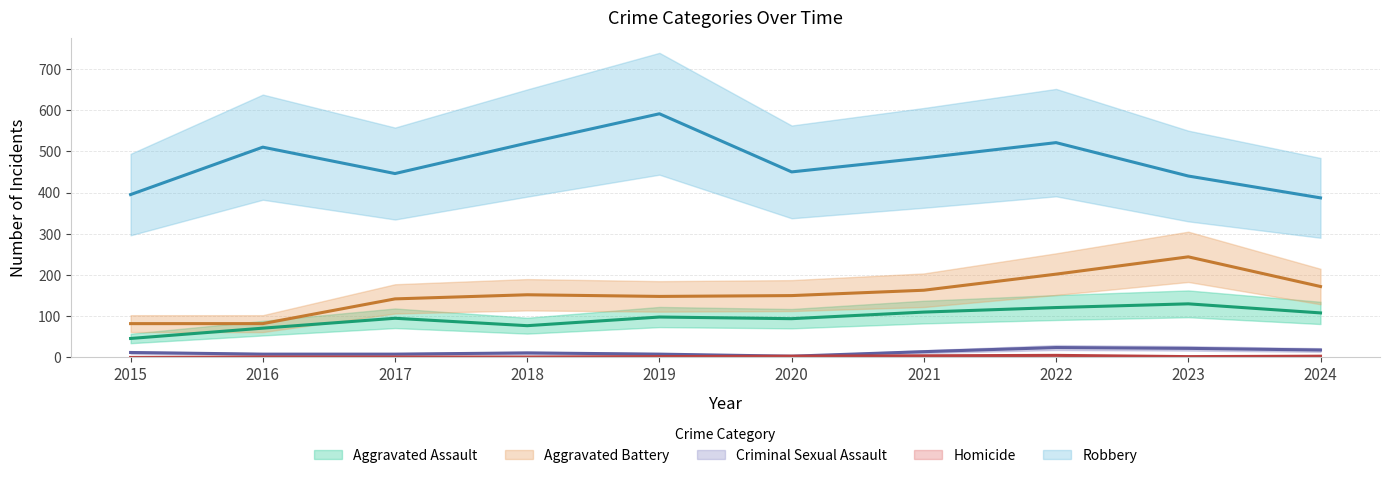

How many lines are shown in the chart?

5